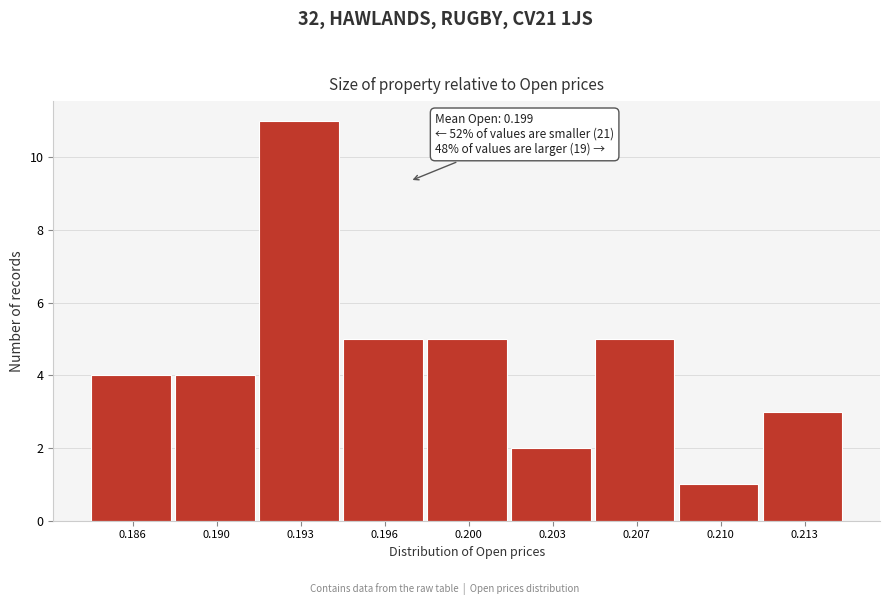

Reading left to right, list all the values displayed in this chart.

4	4	11	5	5	2	5	1	3